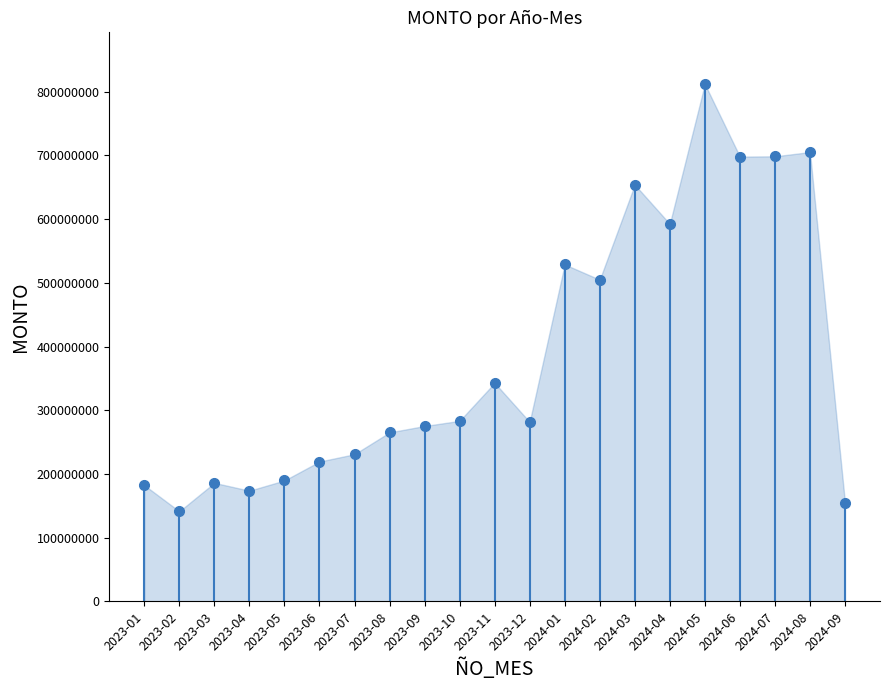

What is the sum of the values at 2023-03 and 2024-08?

891195325